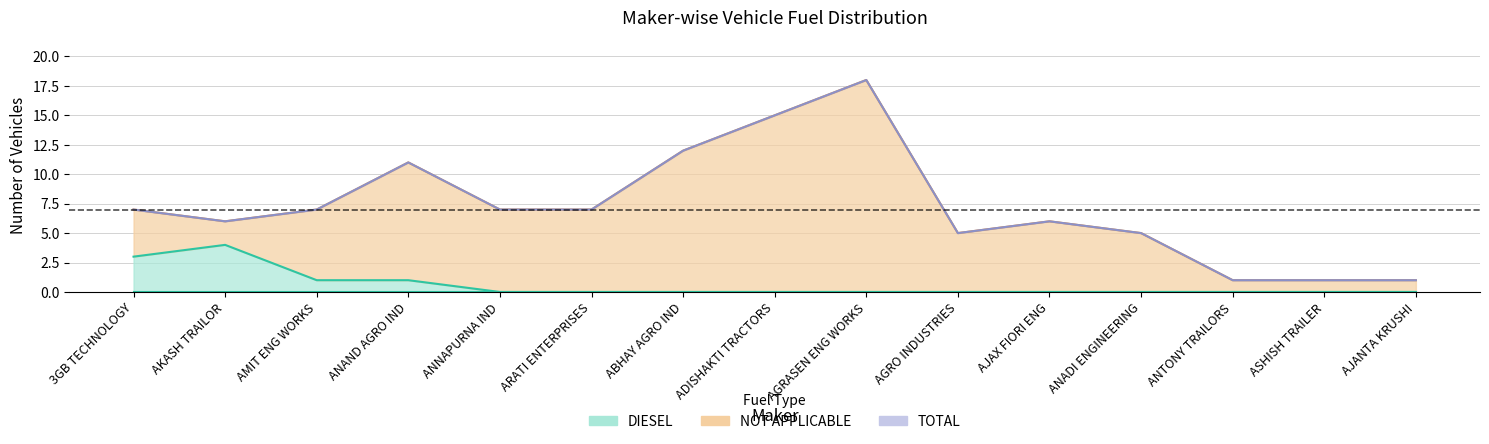

Which series has the largest total across all categories?

TOTAL